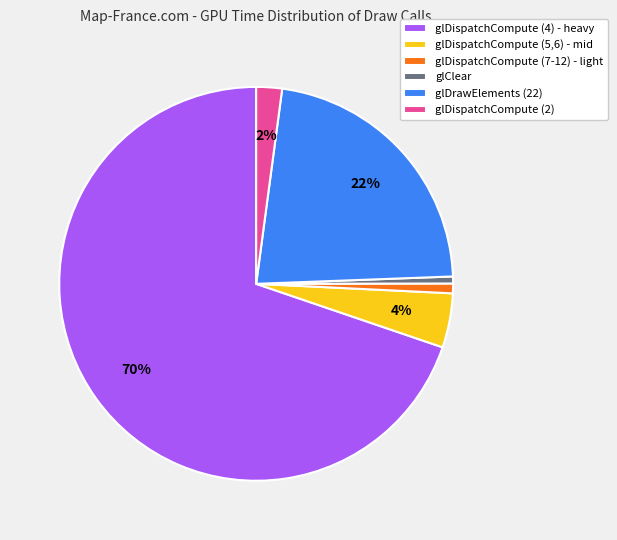

How many slices are in this pie chart?

6